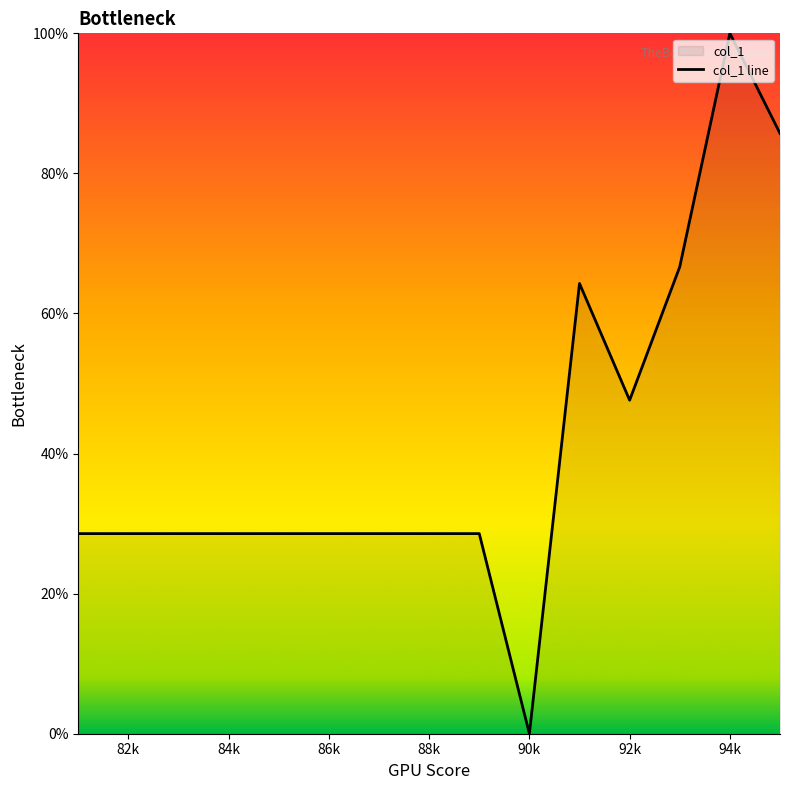

The value at 88k is 7.0. True or false?

False